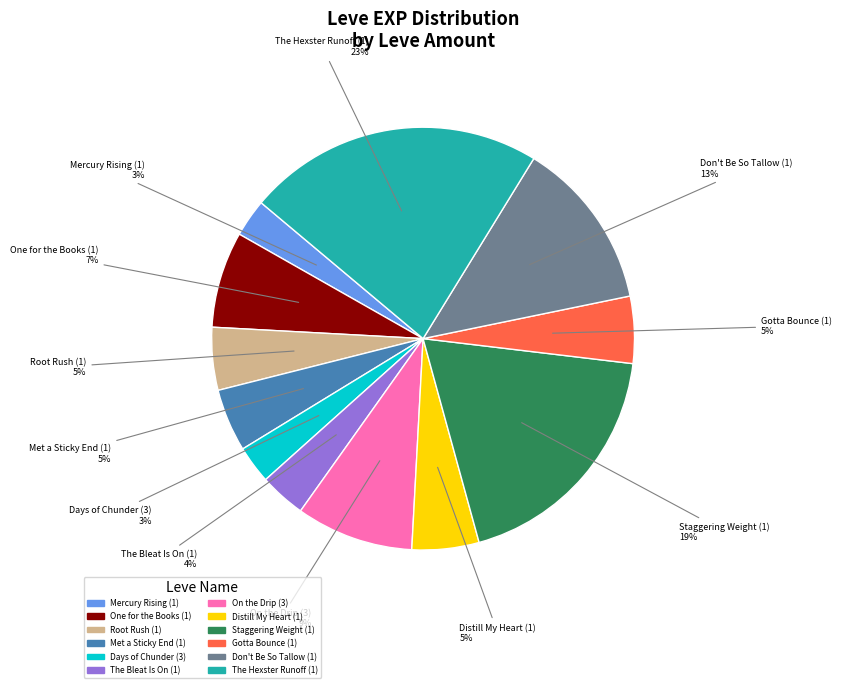

What percentage is the The Hexster Runoff (1) slice, to the nearest percent?

23%